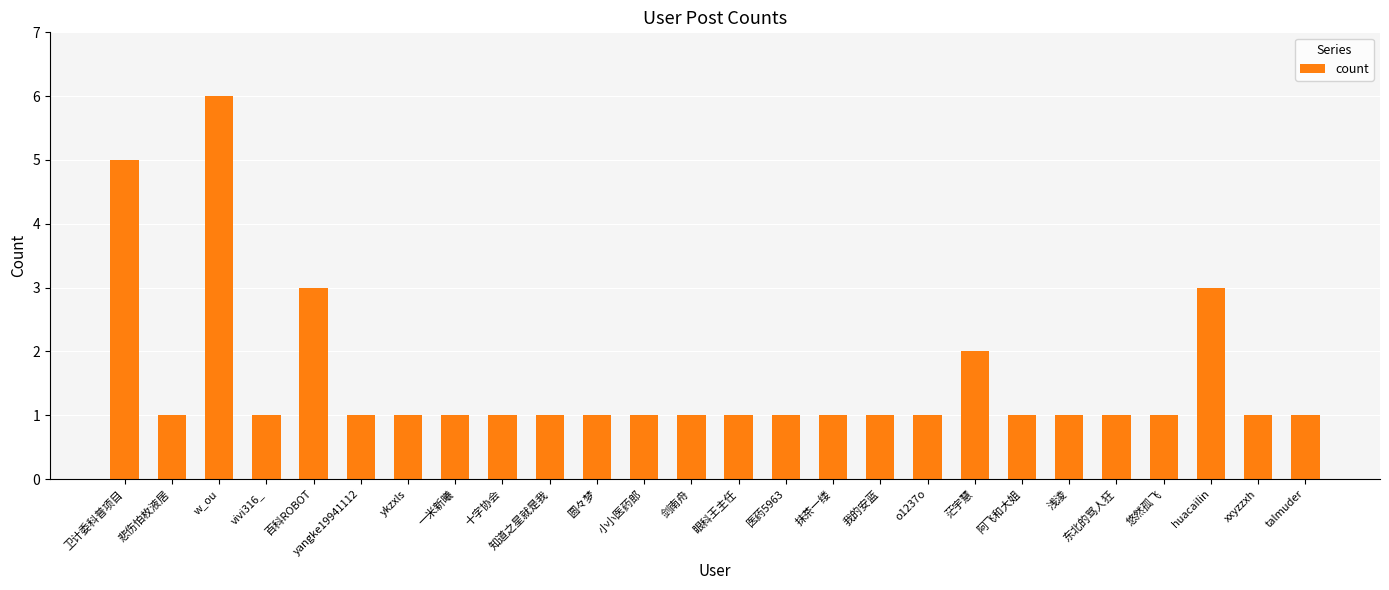

How many data points does each series have?

26